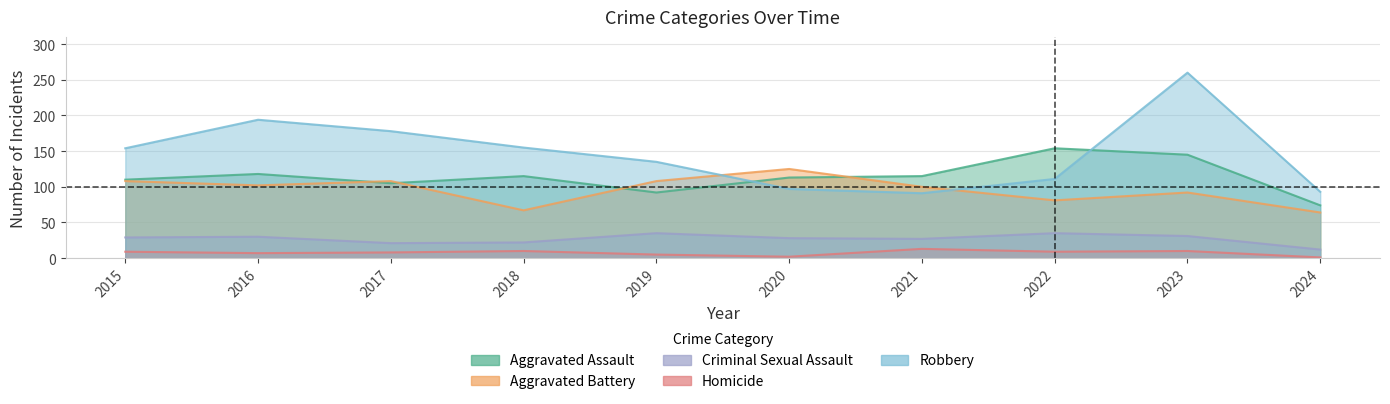

How many data points in Criminal Sexual Assault are less than 29?

5